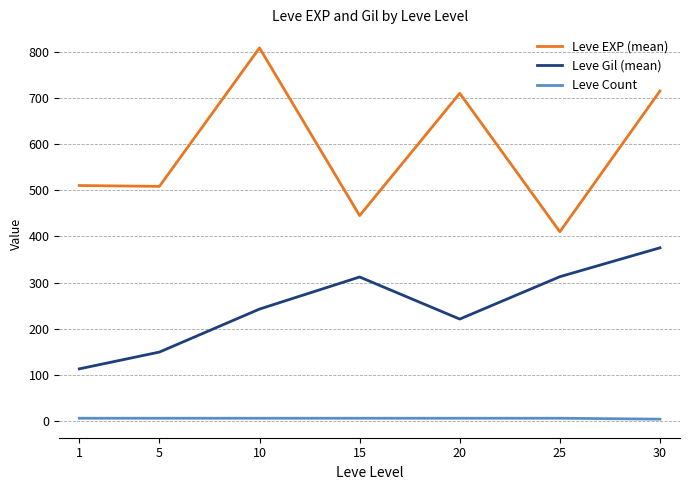

True or false: Leve Count has a value of 6.0 at 25.

True